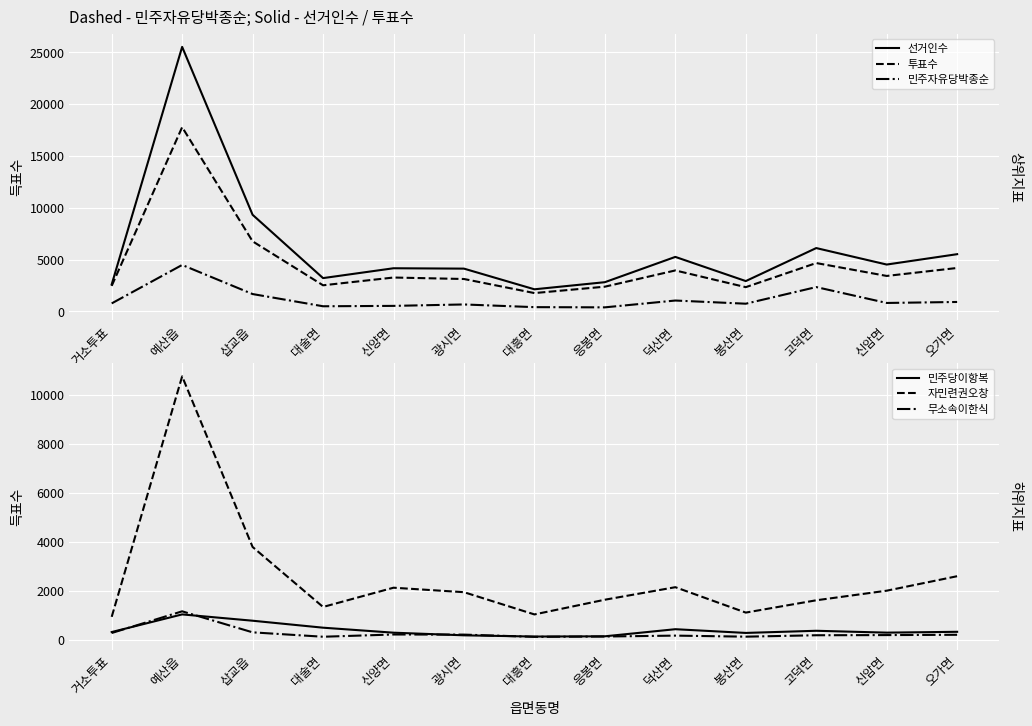

What is the value of the 민주자유당박종순 point at the 13th from the left?

902